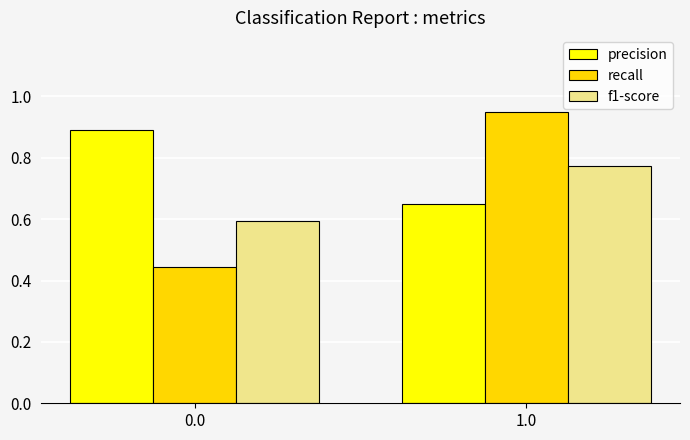

What is the sum of all precision values?

1.5